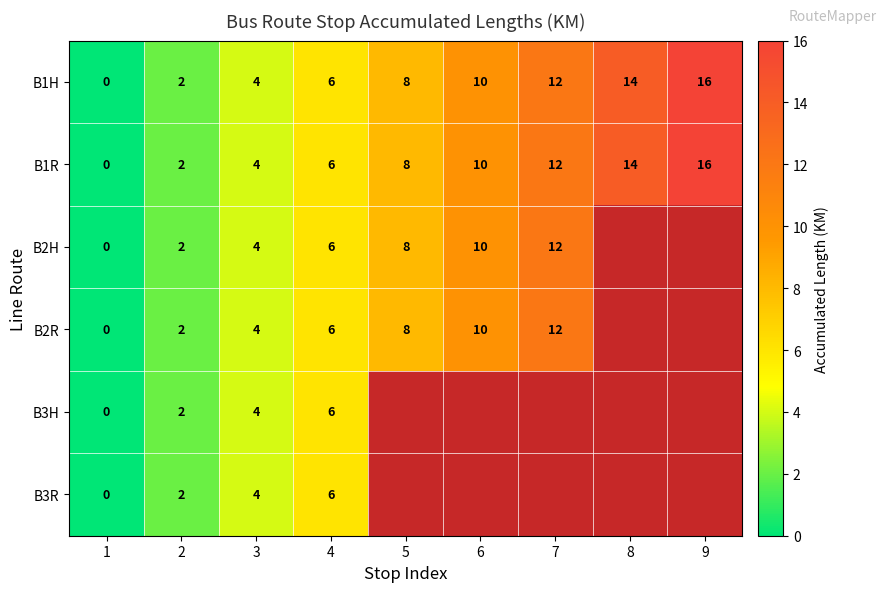

List the labels in order of B1R value, smallest first.

1, 2, 3, 4, 5, 6, 7, 8, 9